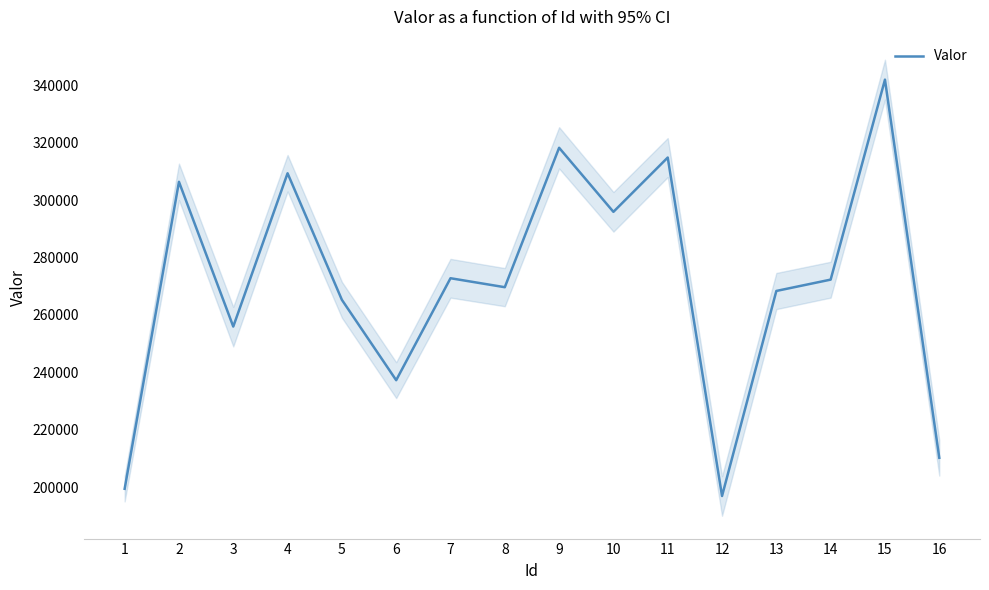

Count the number of data series in this chart.

1